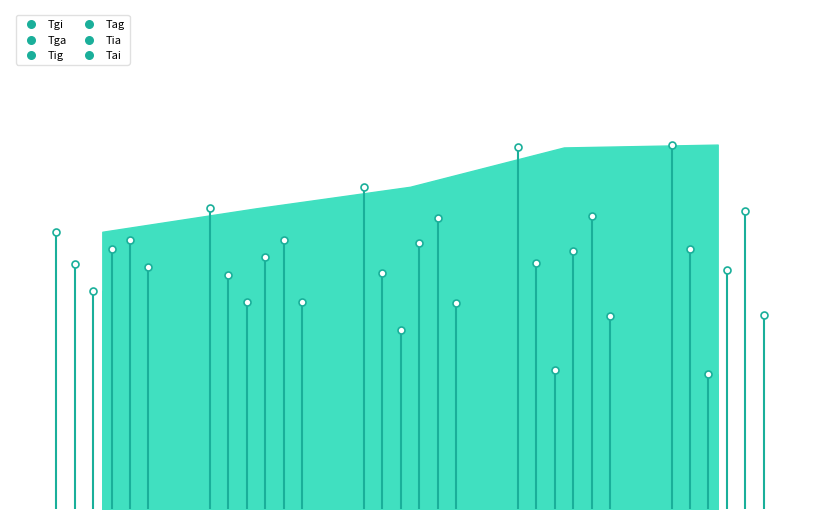

What are all the series names shown in the legend?

Tgi, Tga, Tig, Tag, Tia, Tai